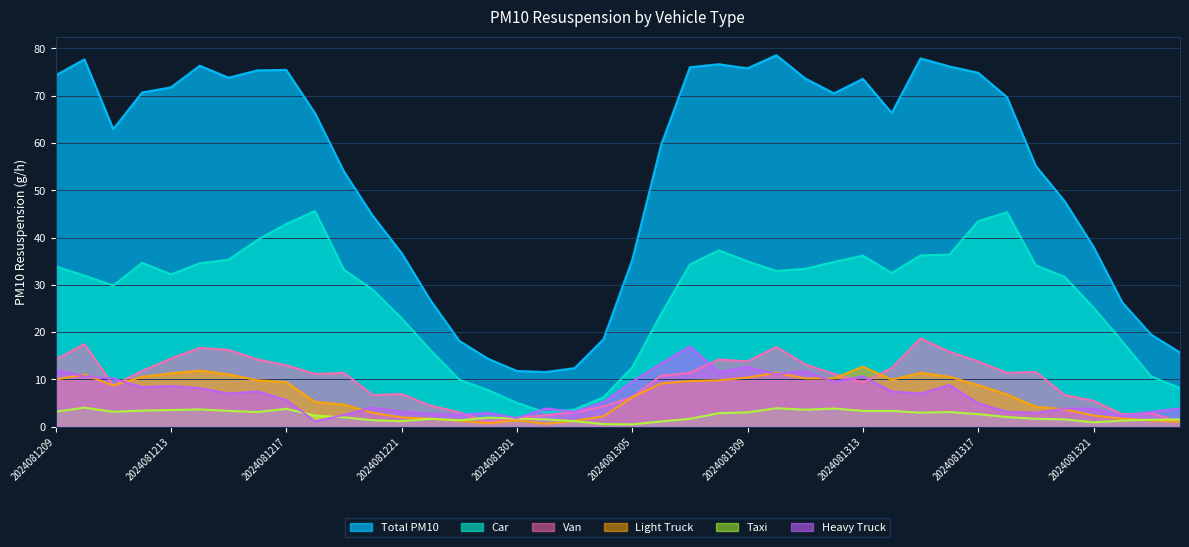

The value of 03_van at 2024081212 is 11.8. True or false?

True